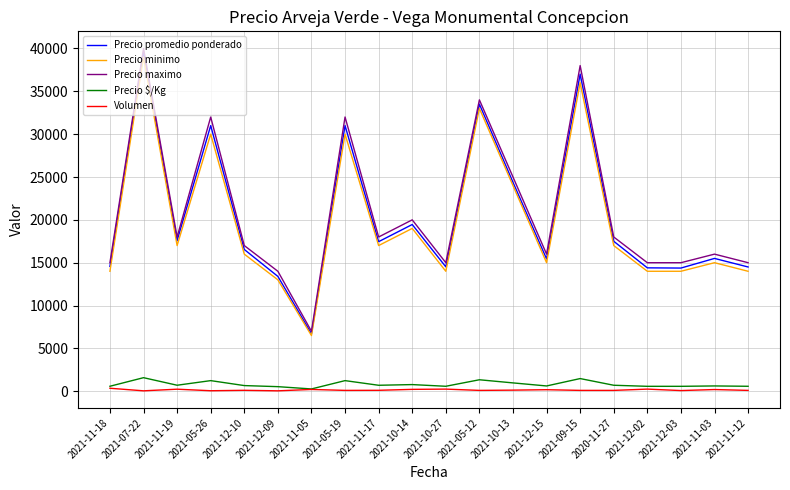

How many interior local peaks does the Precio promedio ponderado series have?

7